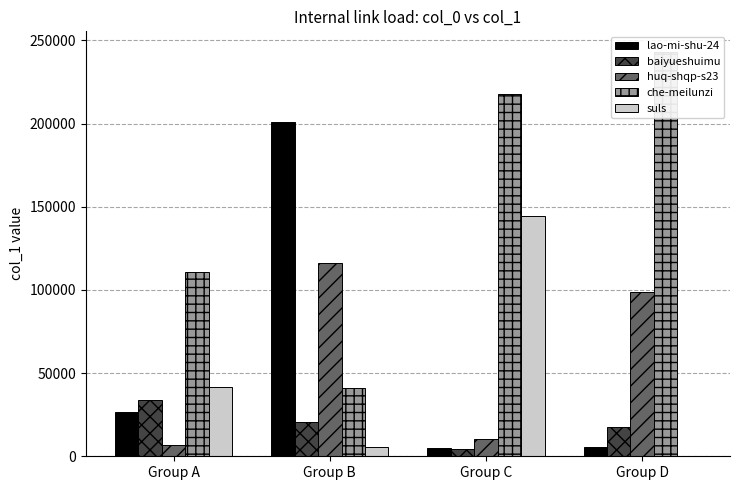

At which label does suls first exceed 41365?

Group C